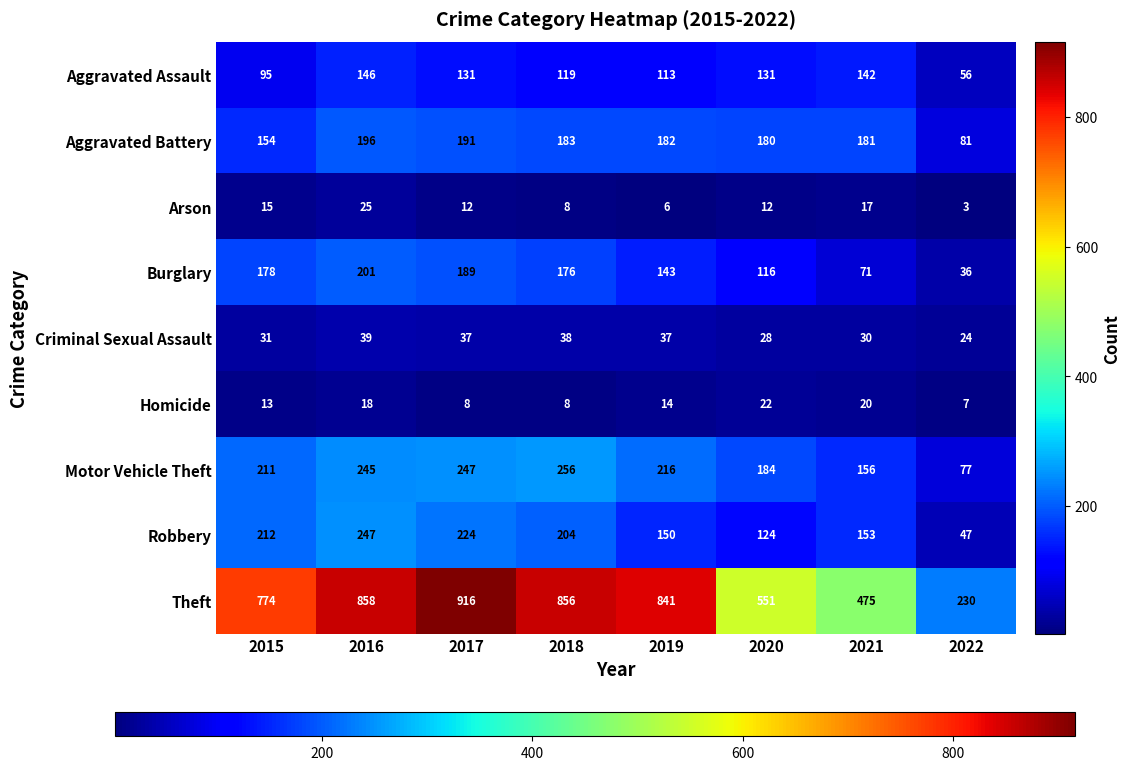

What is the difference between the Robbery values at 2019 and 2016?

97